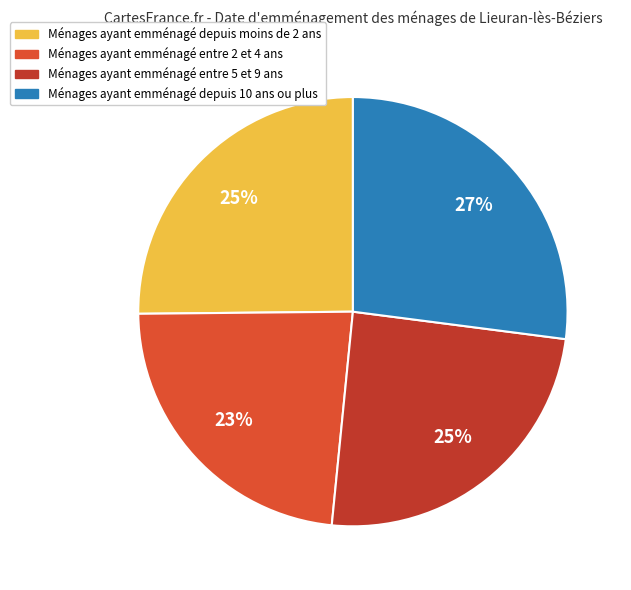

How many segments does this pie chart have?

4